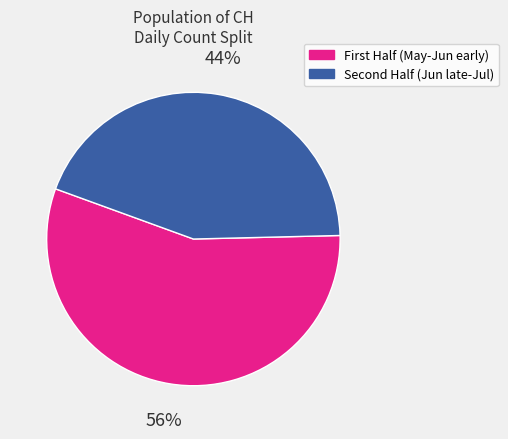

To the nearest percent, what is the average slice percentage?

50%